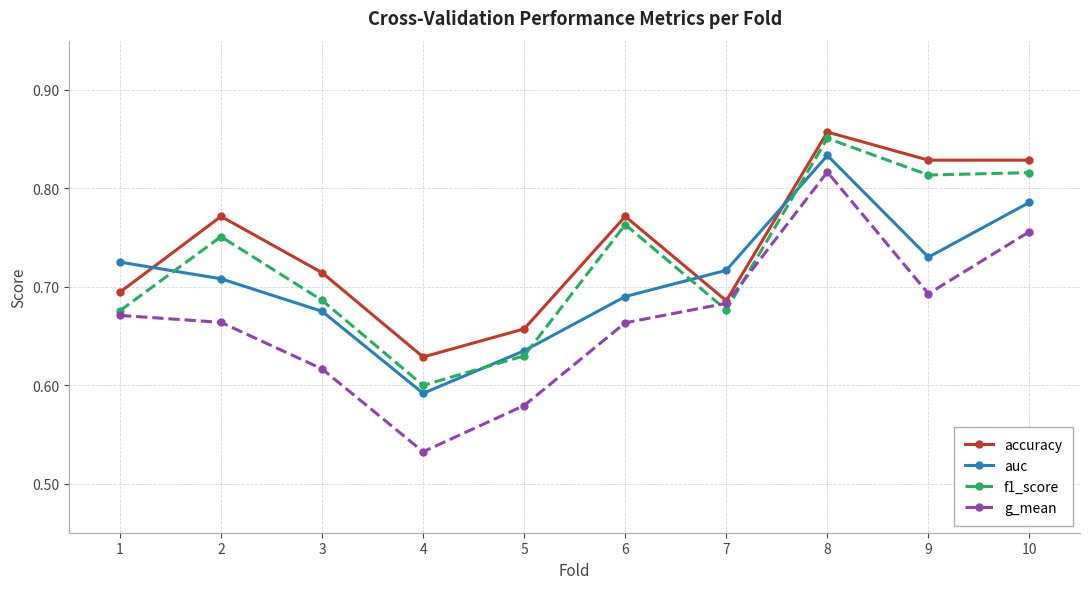

What are all the series names shown in the legend?

accuracy, auc, f1_score, g_mean